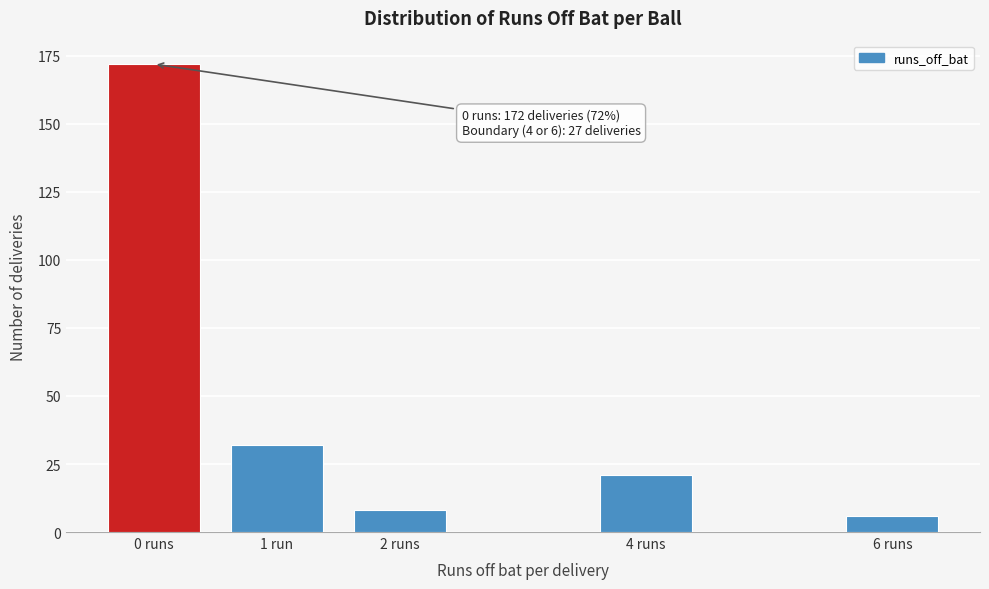

Reading left to right, extract all data points from this chart.

172	32	8	21	6